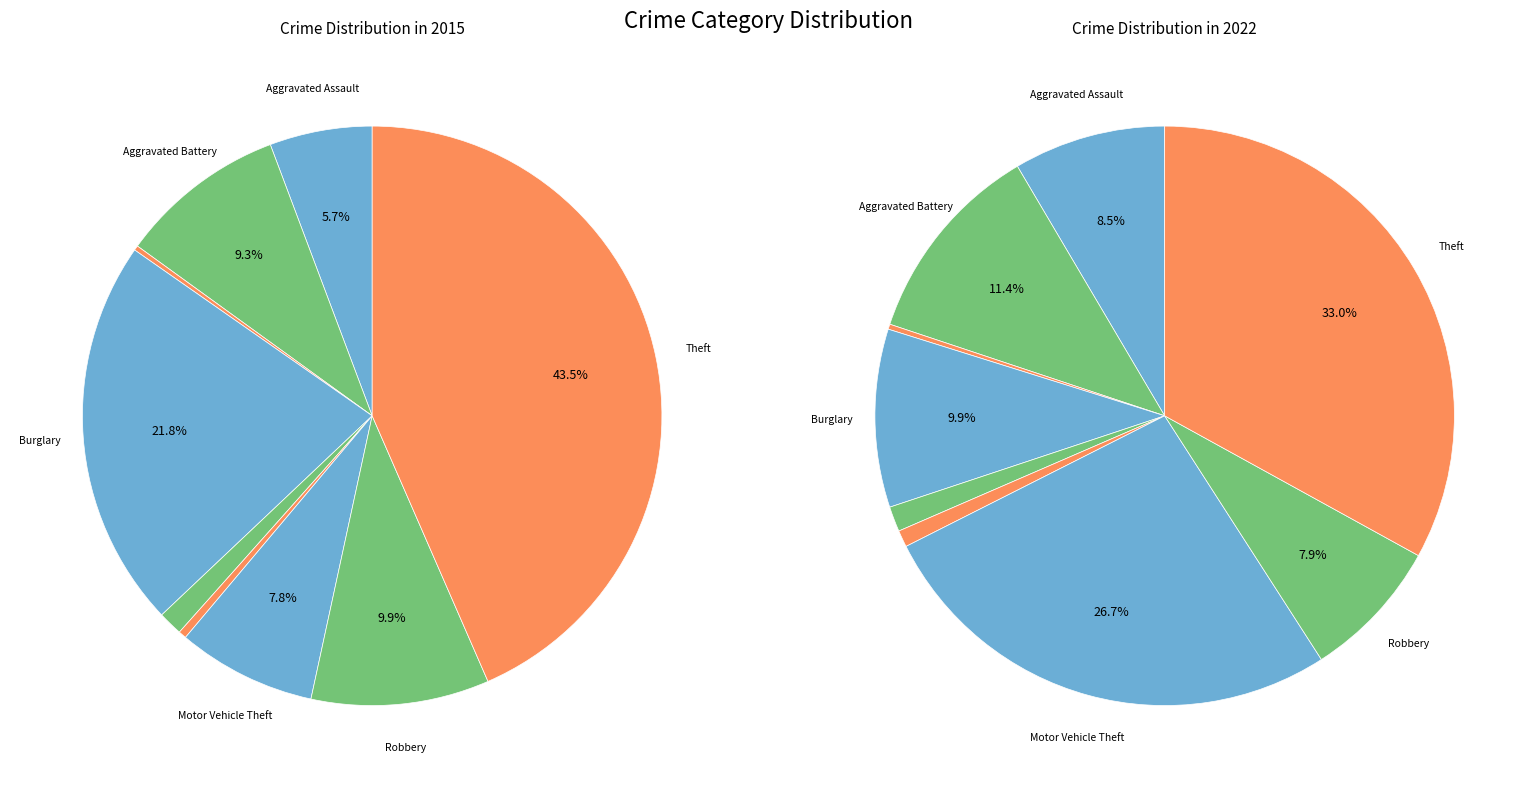

To the nearest percent, what percentage of the pie is Motor Vehicle Theft?

8%